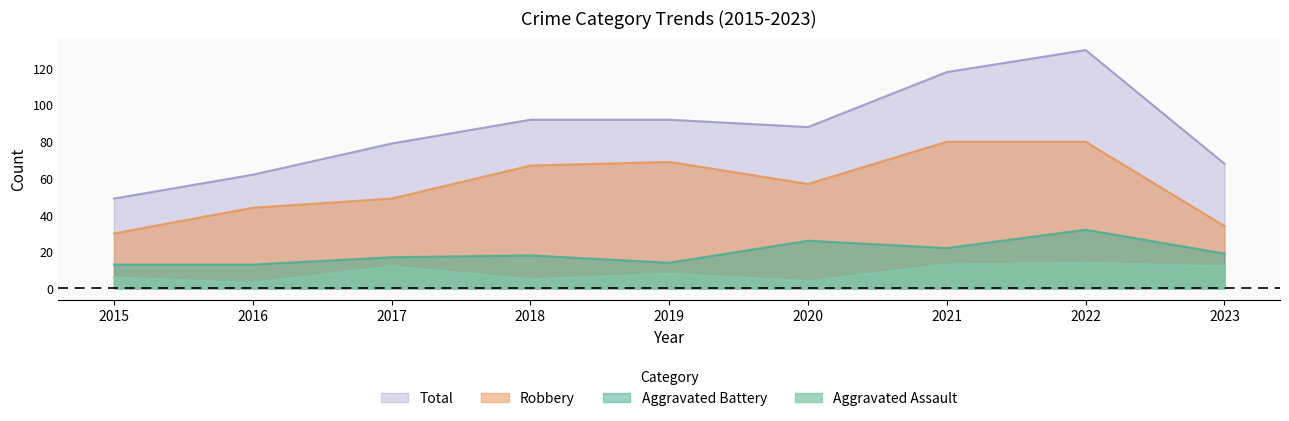

At how many categories does at least one series exceed 92?

2